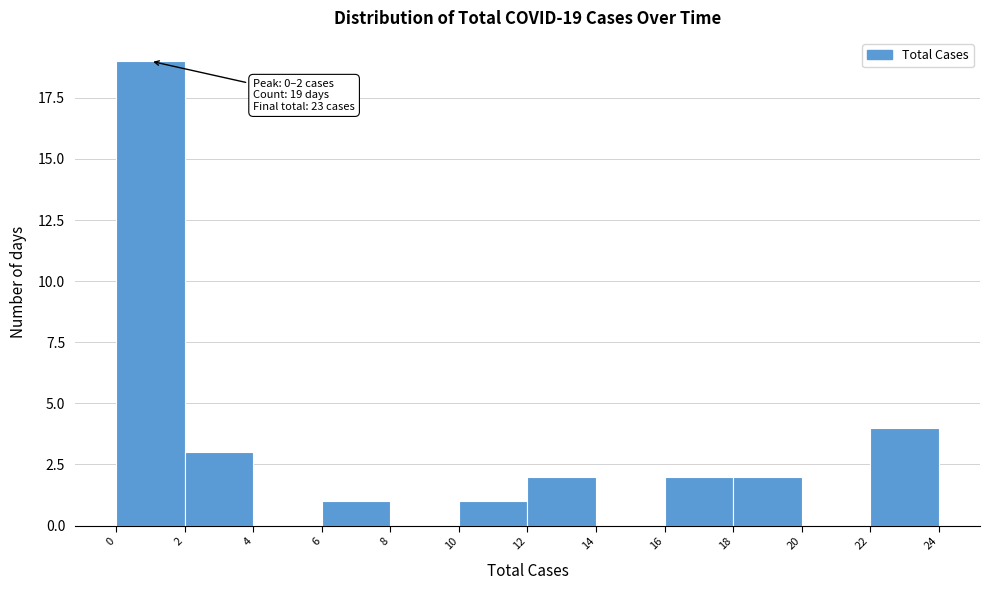

Over which range of the x-axis is the bar tallest?

0 to 2